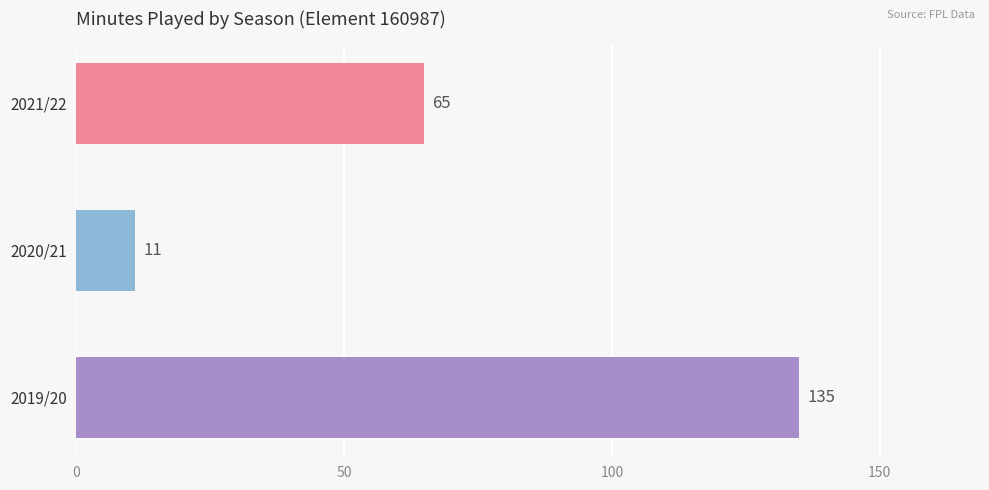

How many bars are there in total?

3